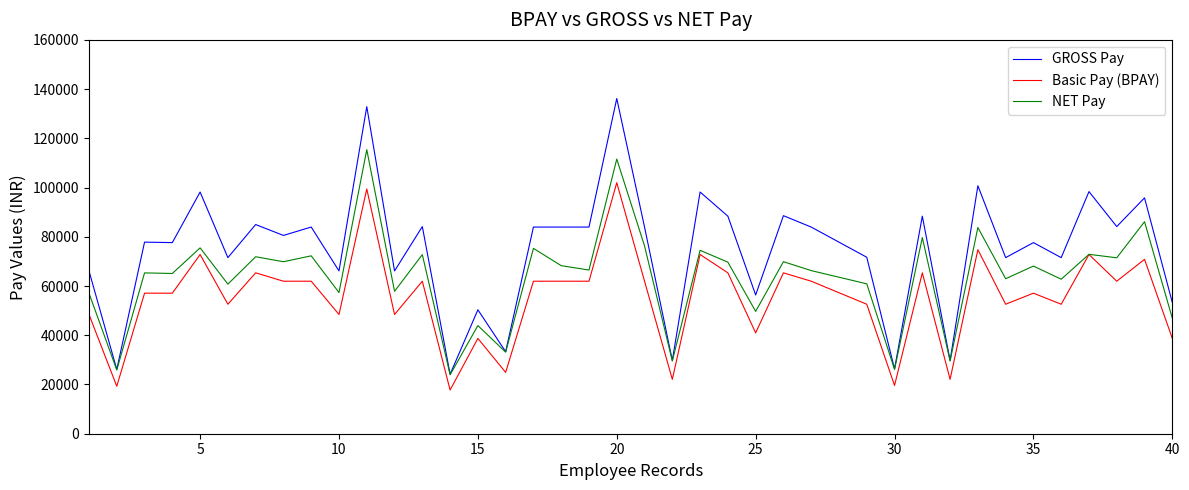

What is the minimum value shown in the chart?

17761